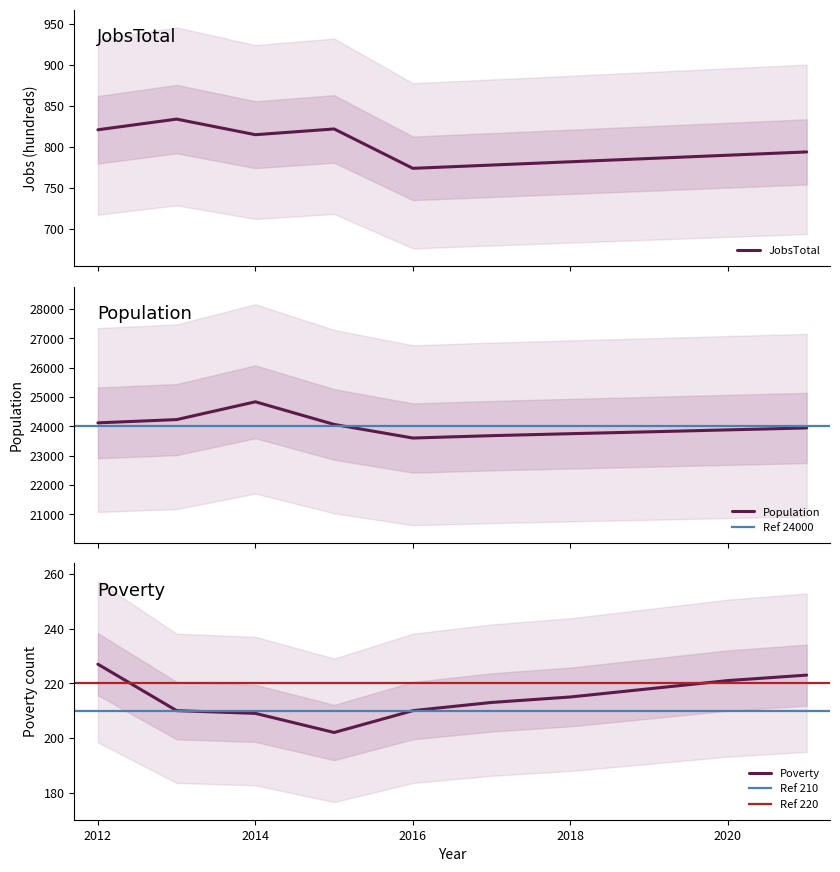

Between 2018 and 2019, which series saw the biggest shift?

Population